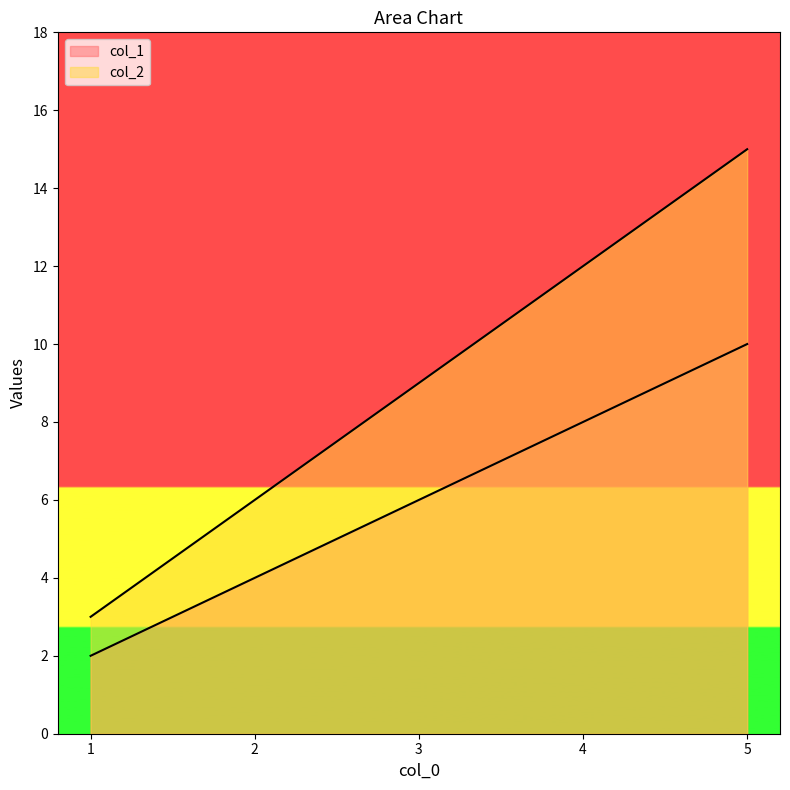

Rank the series by their maximum value, from lowest to highest.

col_1, col_2